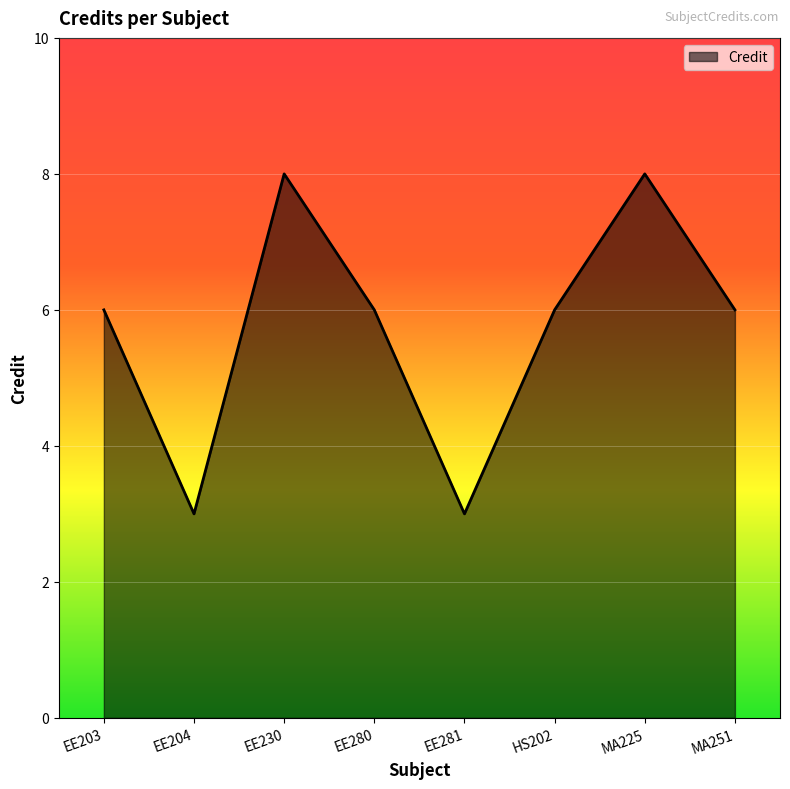

The chart shows a value of 4 at EE203. True or false?

False